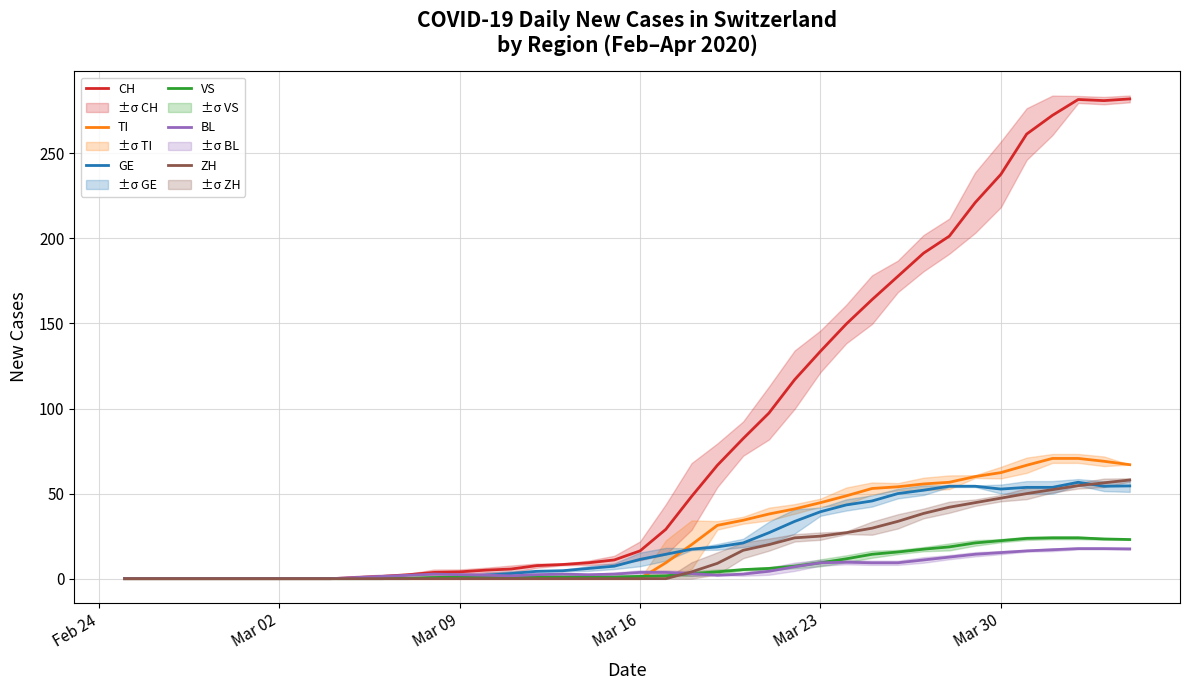

True or false: ZH and GE intersect in this chart.

True